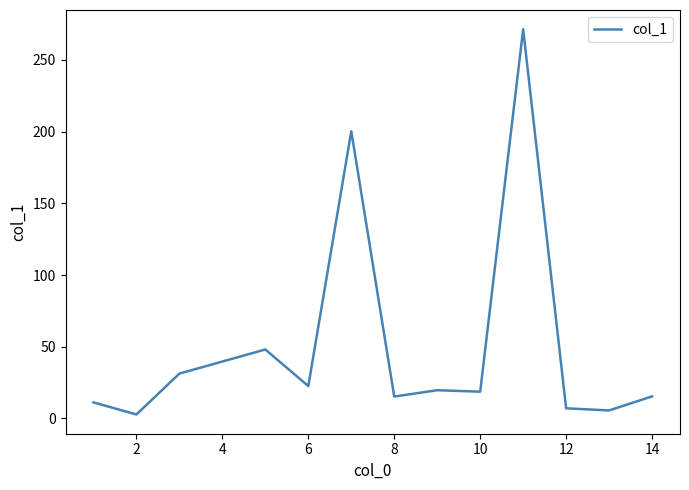

How many lines are shown in the chart?

1